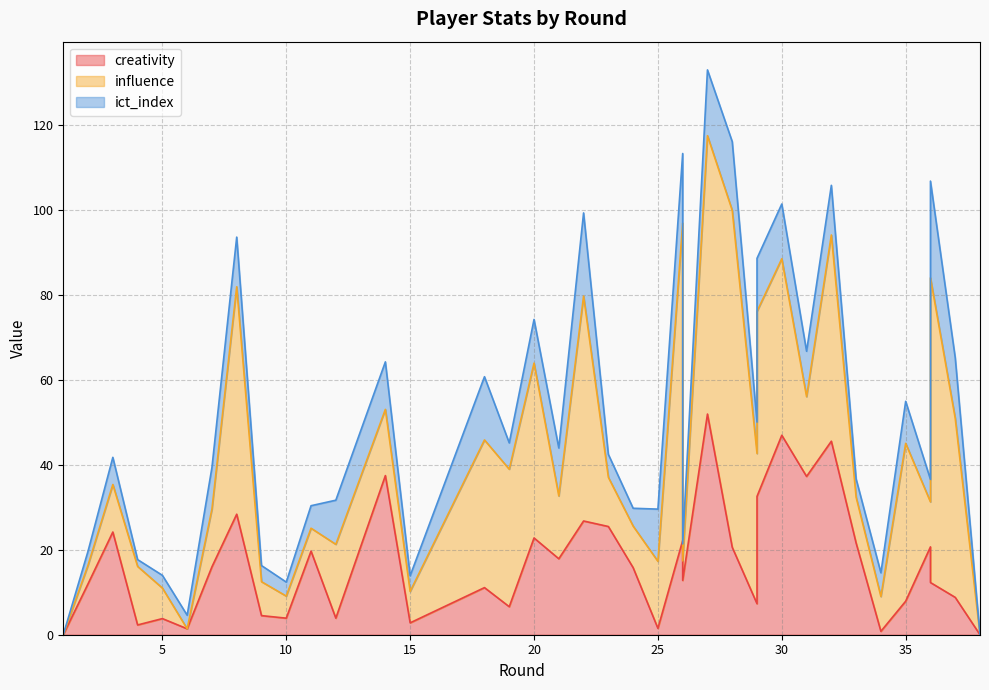

Which series has the largest range (max minus min)?

influence